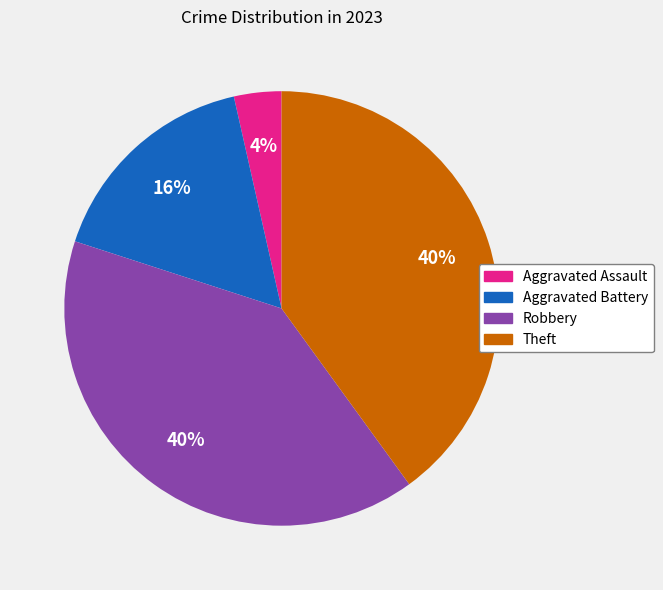

Combined, do Aggravated Battery and Robbery account for over 50%?

Yes